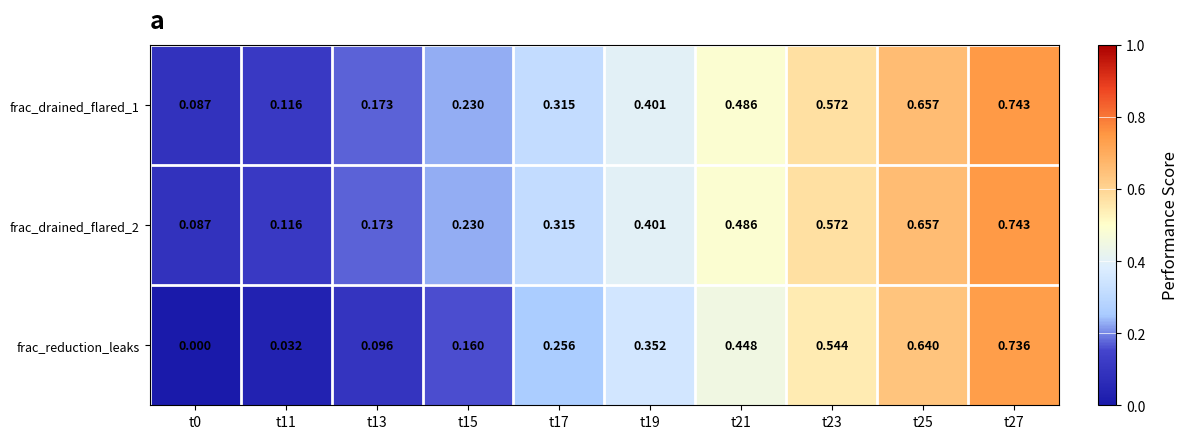

Which series has the largest range (max minus min)?

frac_reduction_leaks